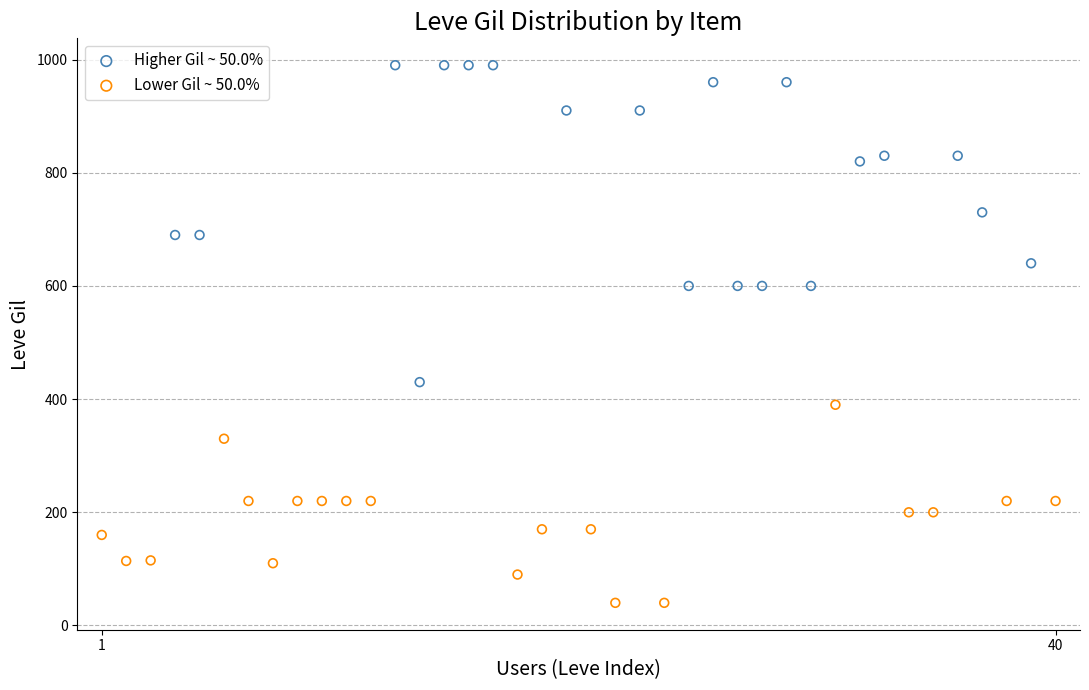

Which series contains the highest Y value?

Higher Gil ~ 50.0%